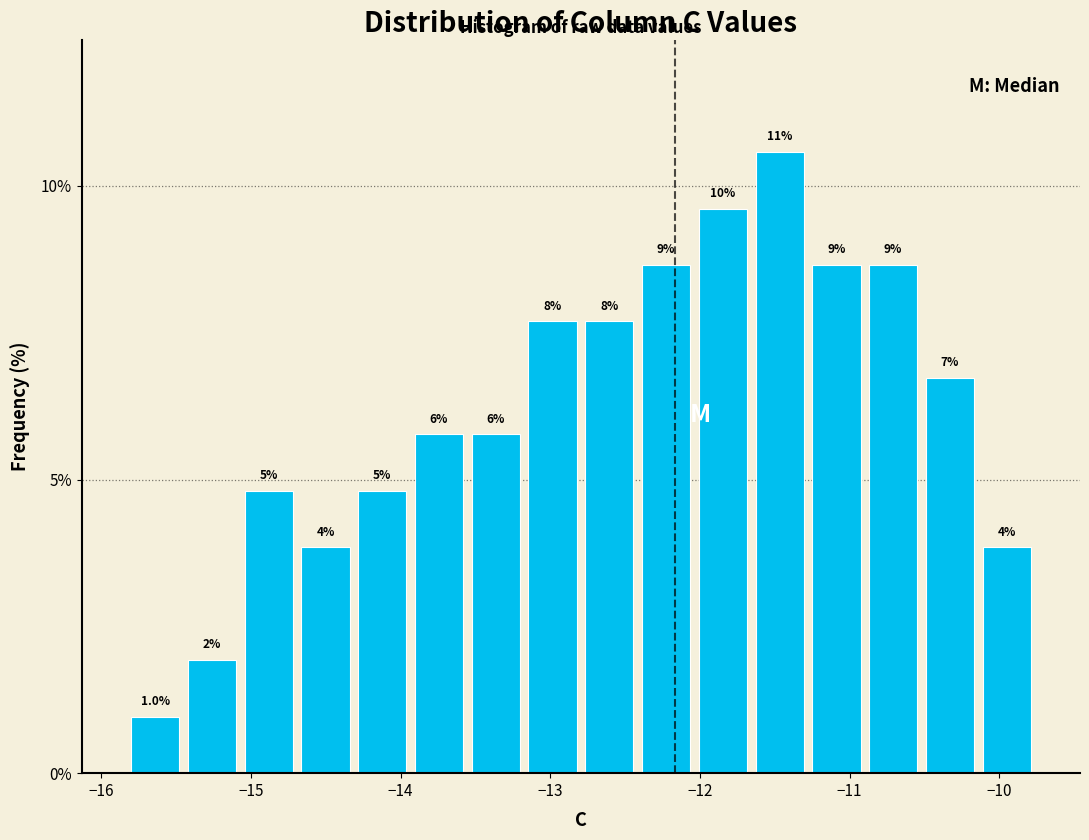

Read against the x-axis, roughly where is the centre of the tallest bar?

-11.5